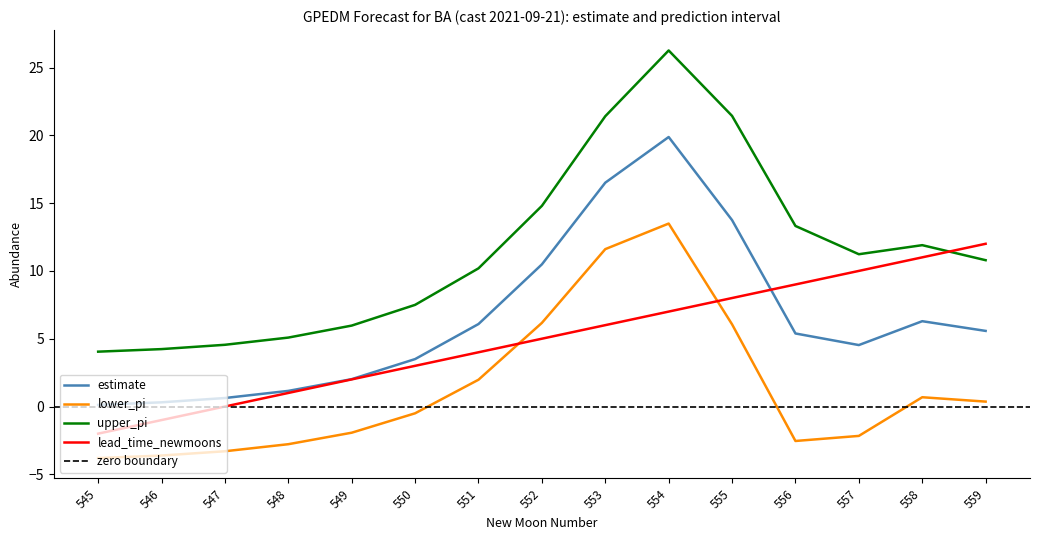

At which label does upper_pi reach its peak?

554